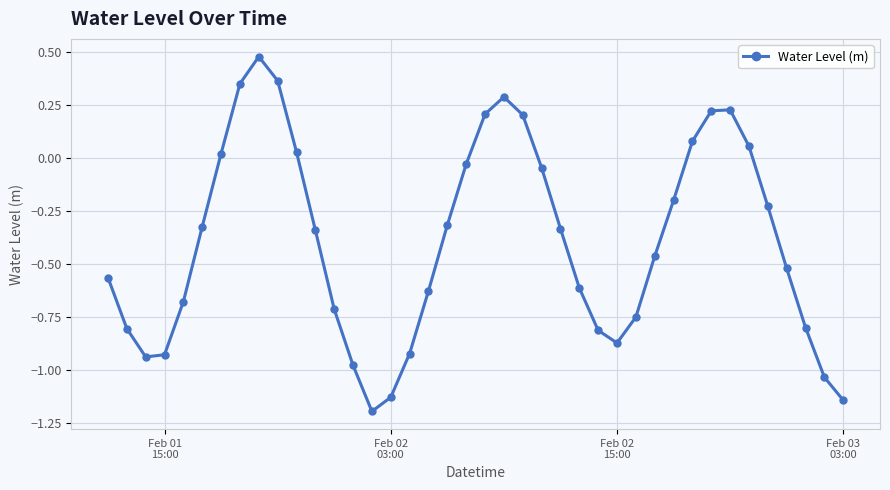

What is the difference between the maximum and minimum values?

1.7